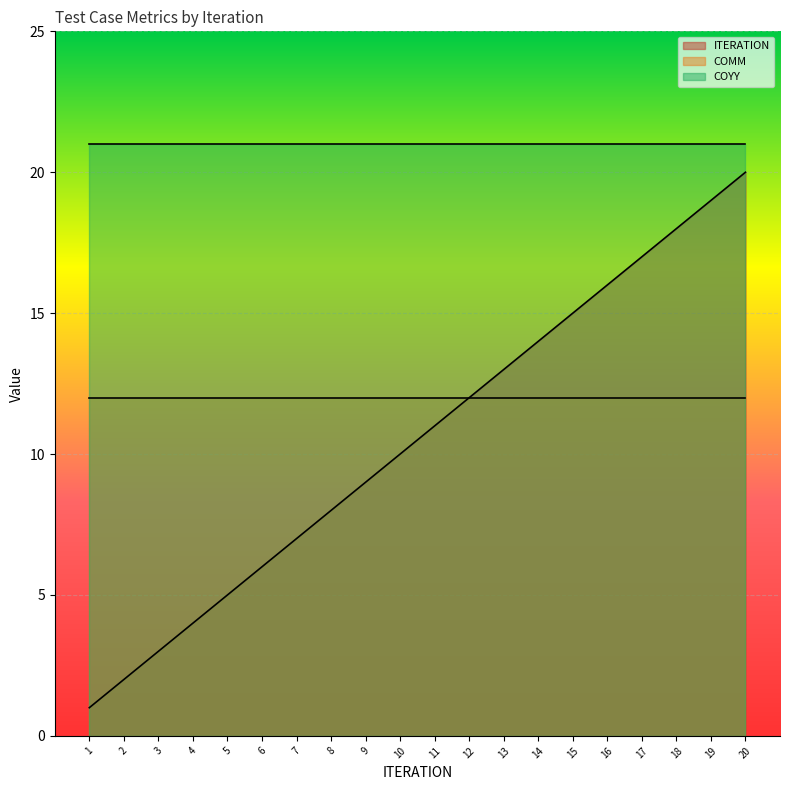

What is the maximum value for COMM?

12